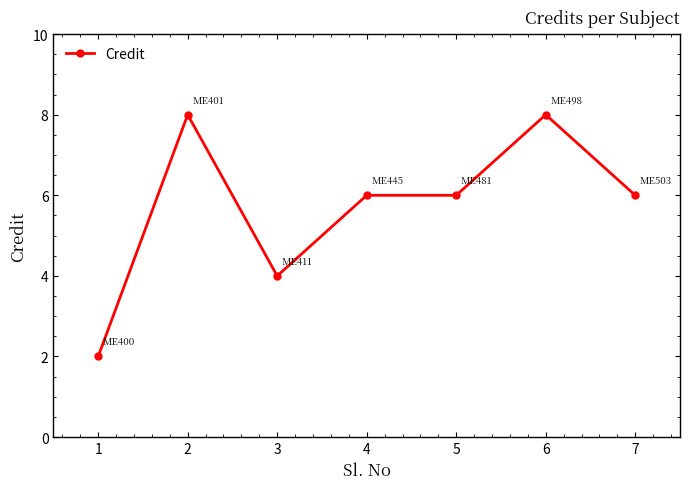

What is the value of the 7th point from the left?

6